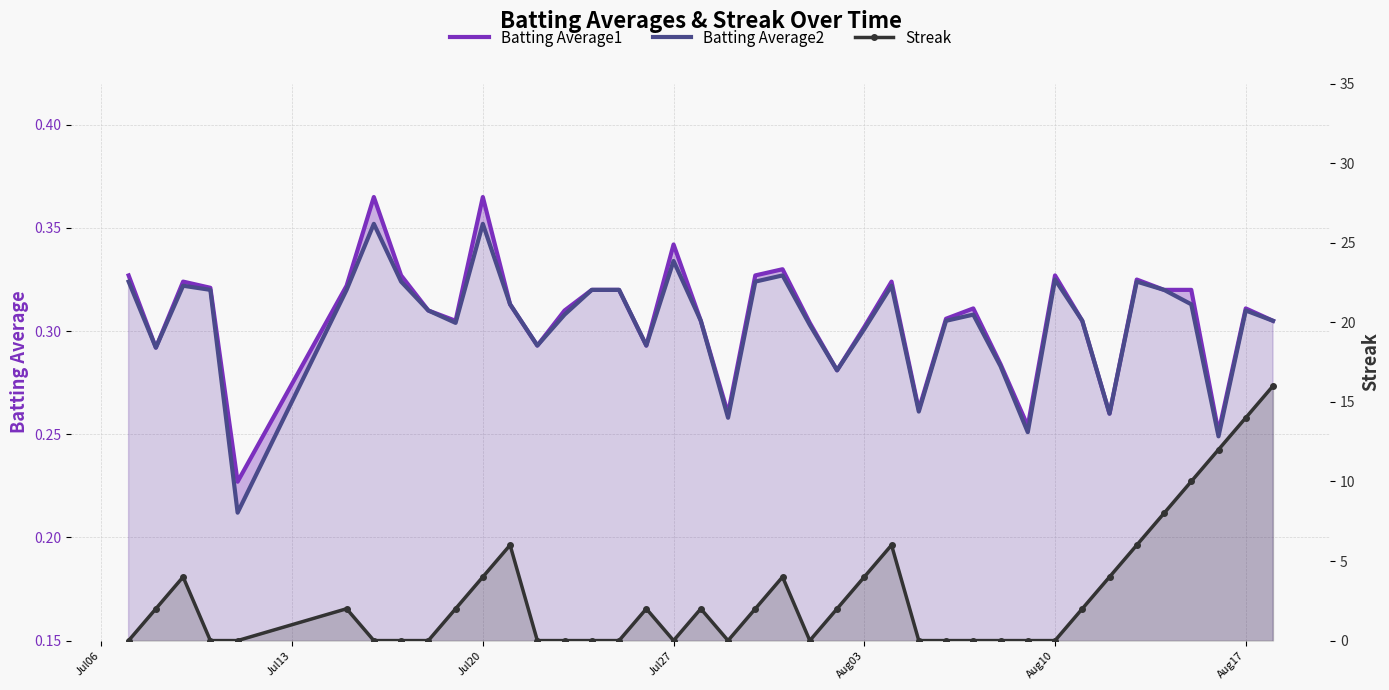

True or false: Batting Average2 and Streak cross at least once.

True